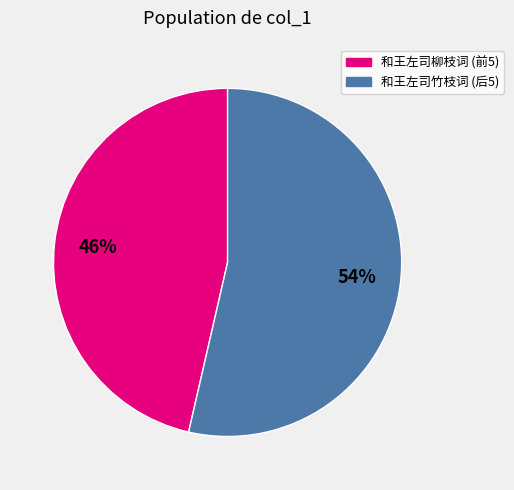

Is there any slice that represents more than half of the pie?

Yes